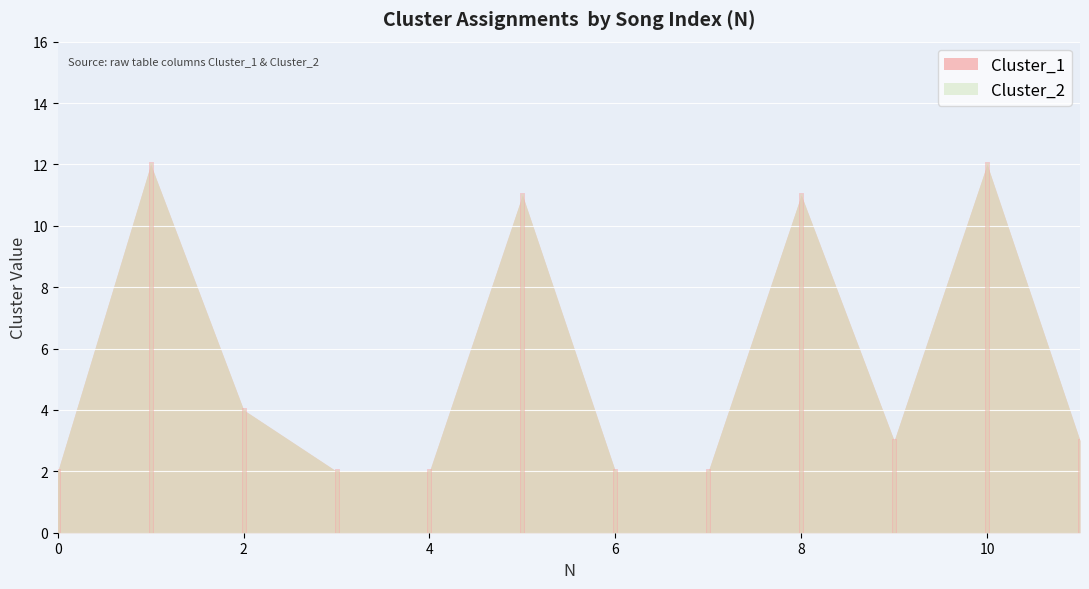

Reading right to left, list all the values displayed in this chart.

Cluster_1: 3	12	3	11	2	2	11	2	2	4	12	2
Cluster_2: 3	12	3	11	2	2	11	2	2	4	12	2